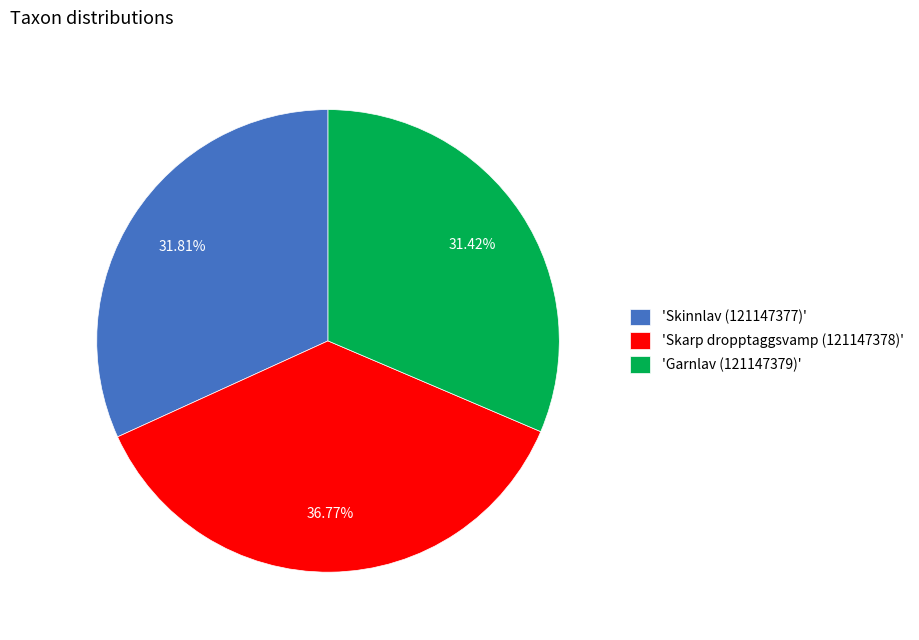

Combined, do 'Skinnlav (121147377)' and 'Garnlav (121147379)' account for over 50%?

Yes